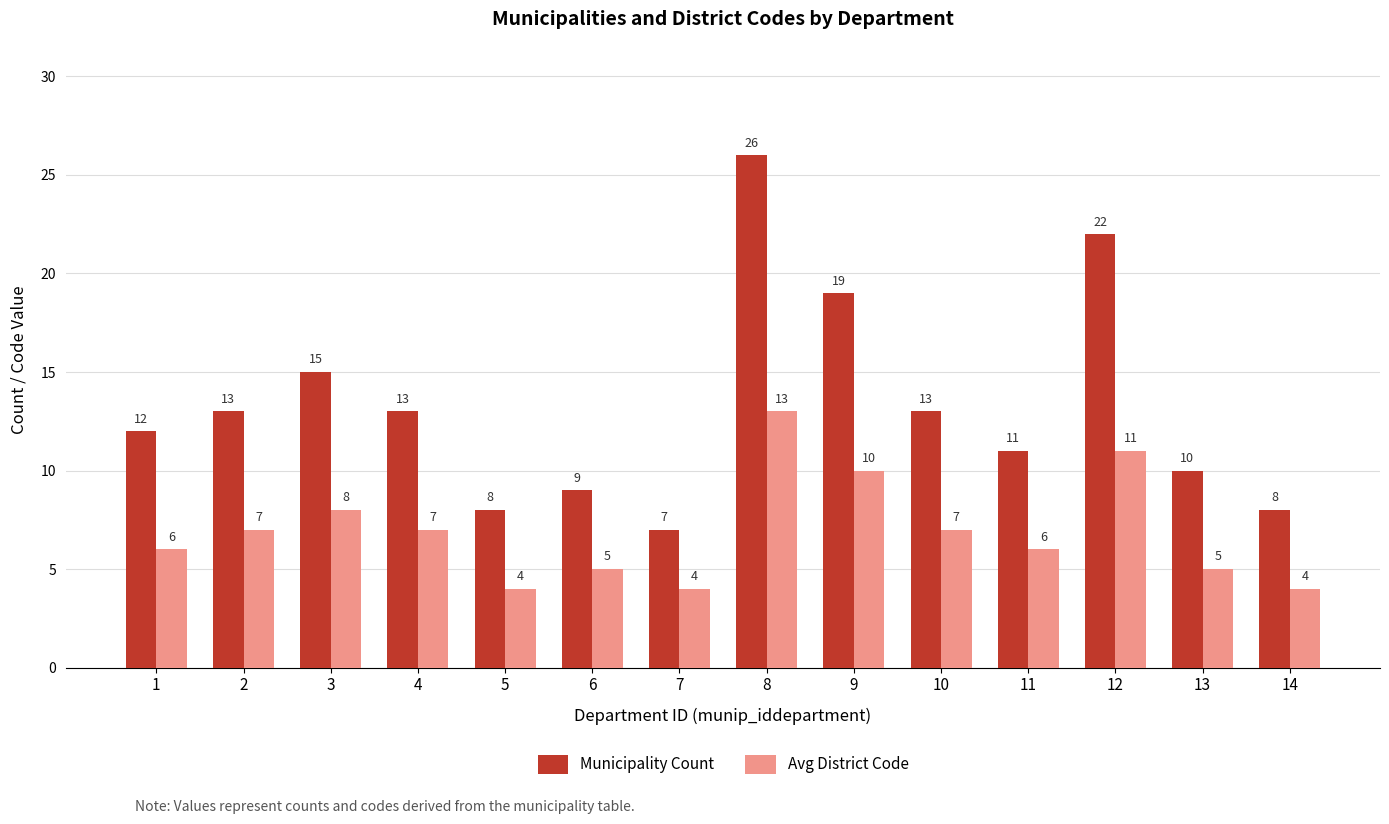

Rank the series at 12 from lowest to highest value.

Avg District Code, Municipality Count